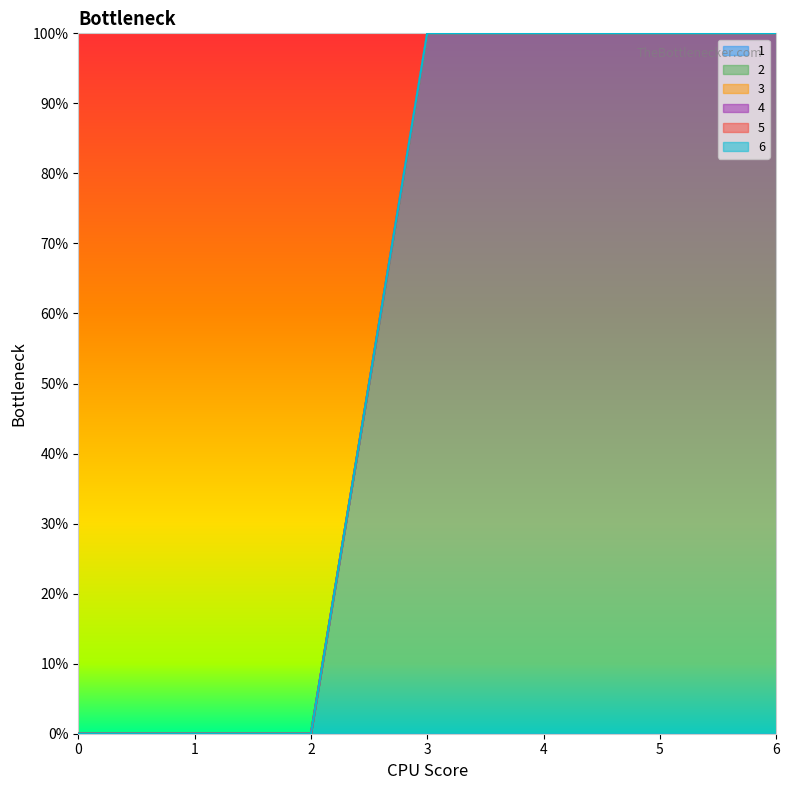

How many distinct data groups are displayed?

6